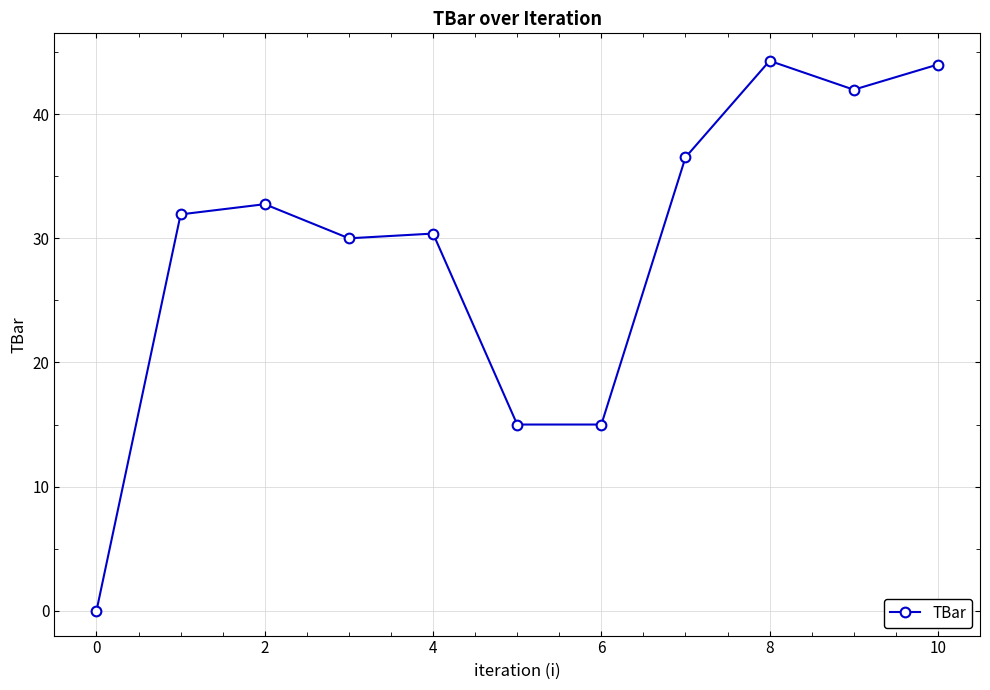

Is this an area chart (filled region under the line)?

No